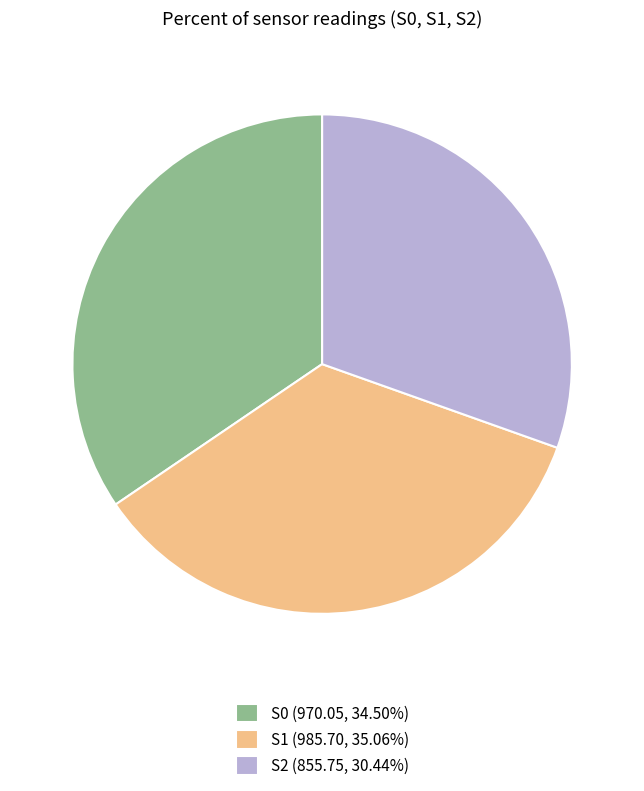

Does any single category account for the majority?

No